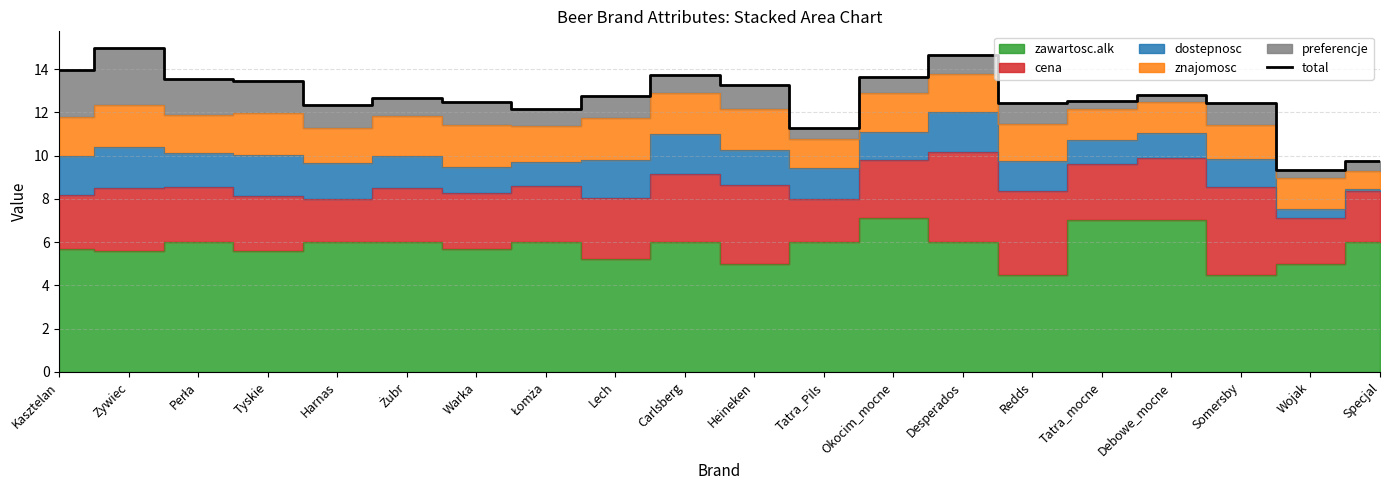

What is the greatest value displayed?

15.0